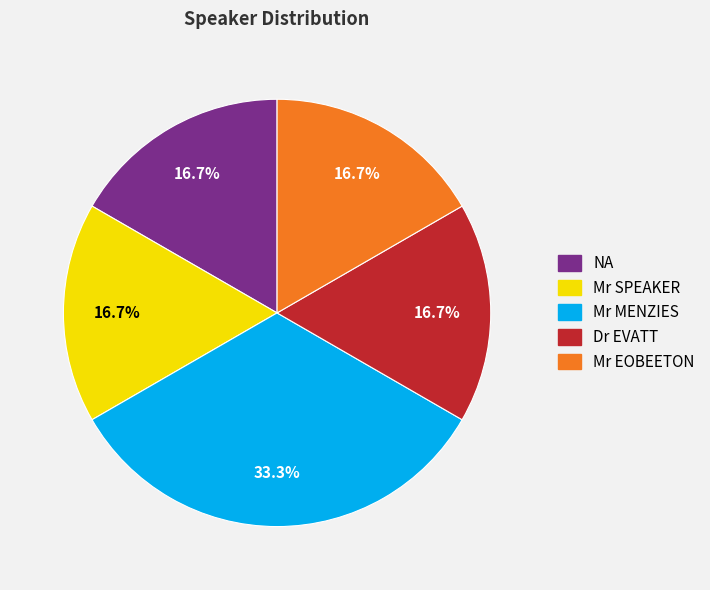

The Mr SPEAKER slice represents 17% of the pie. True or false?

True